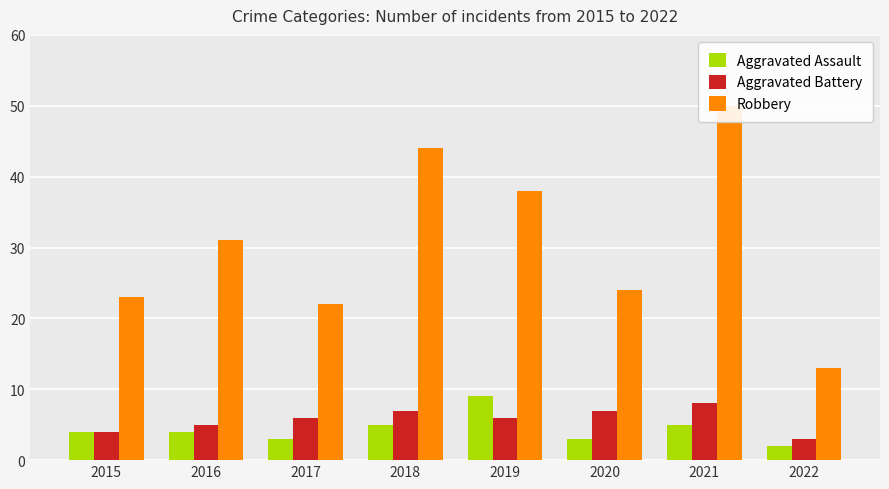

Are the bars horizontal?

No